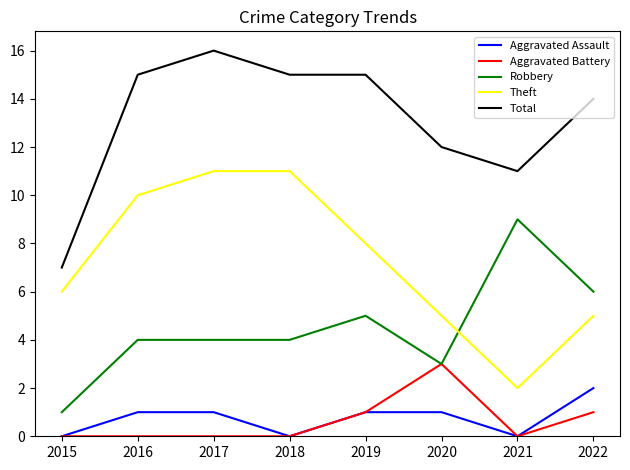

Which label corresponds to the largest value in the chart?

2017